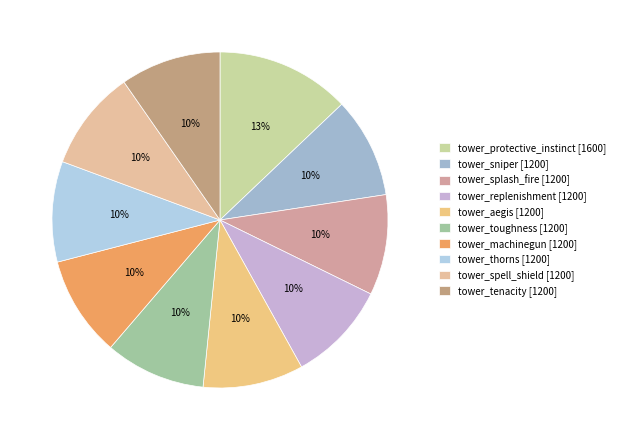

What is the smallest slice in the pie chart?

tower_sniper